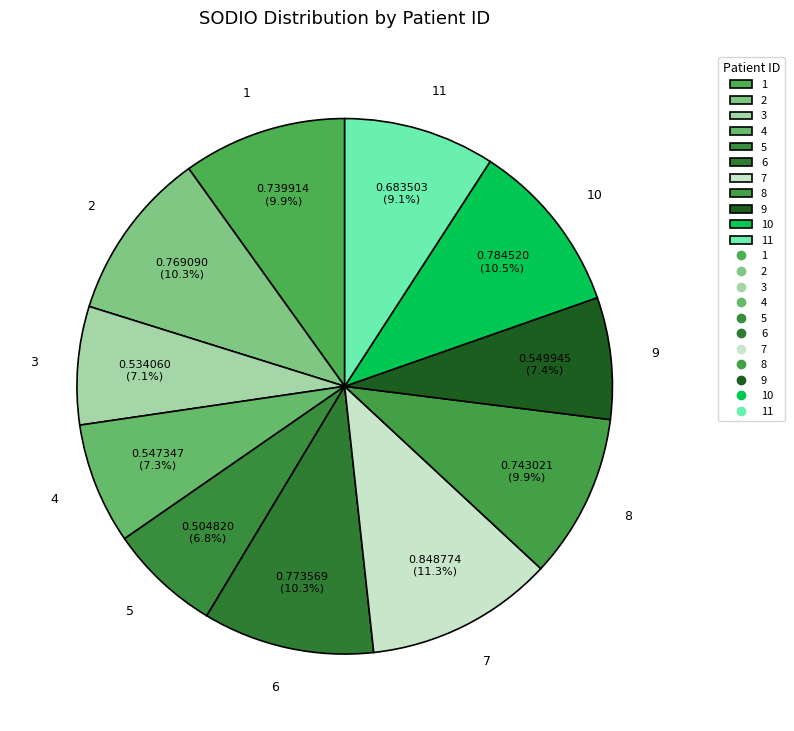

Is 2 the majority of the pie?

No